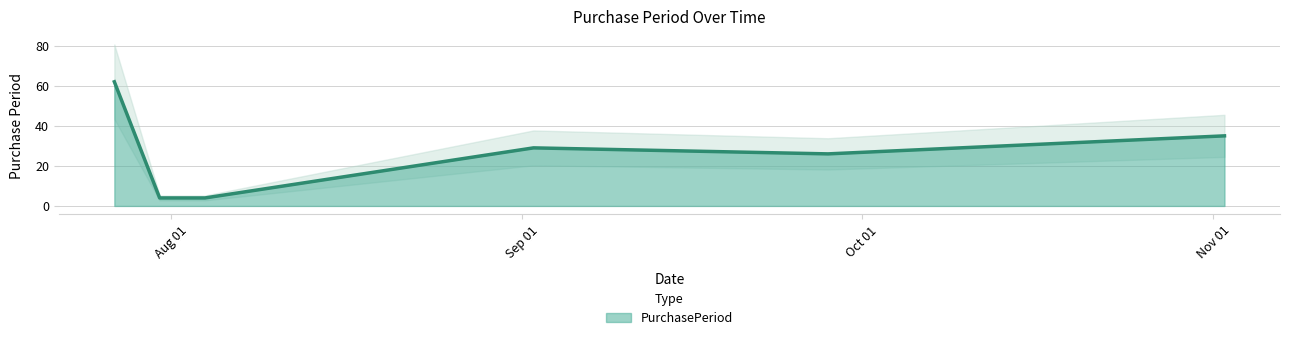

Reading left to right, what are all the values shown in this chart?

2015-07-27=62	2015-07-31=4	2015-08-04=4	2015-09-02=29	2015-09-28=26	2015-11-02=35